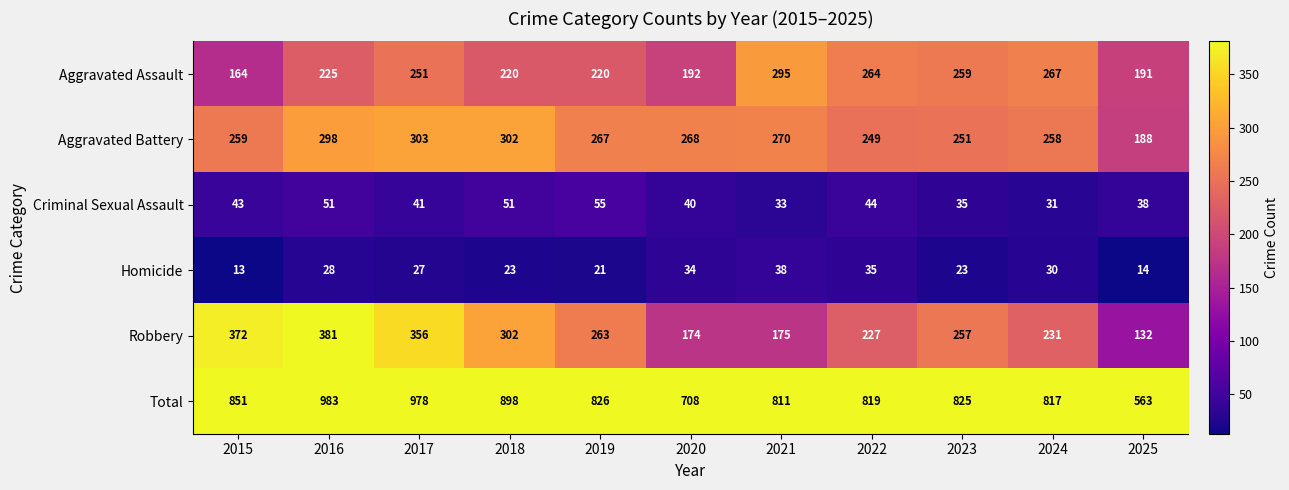

Which category has the lowest value in the Aggravated Assault series?

2015